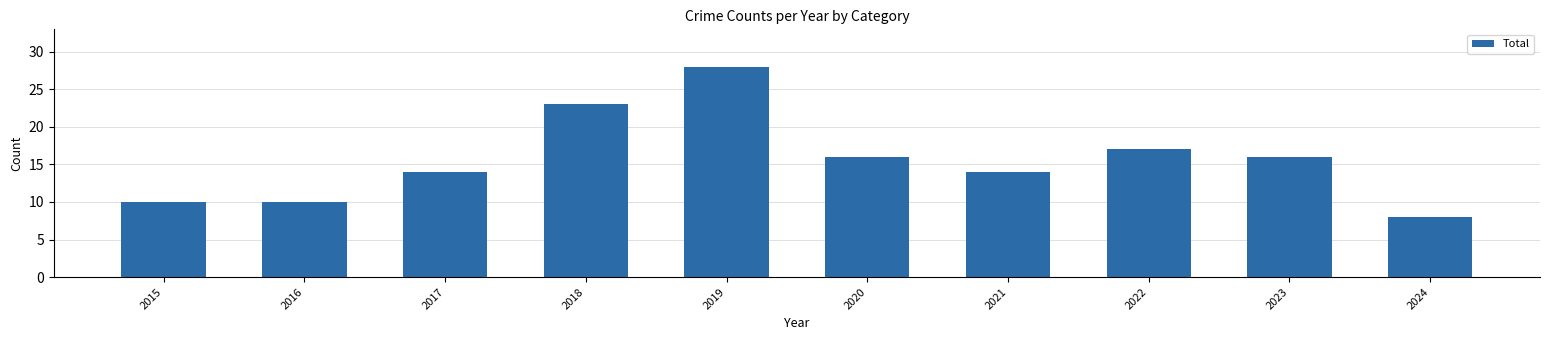

Does the chart contain any negative values?

No